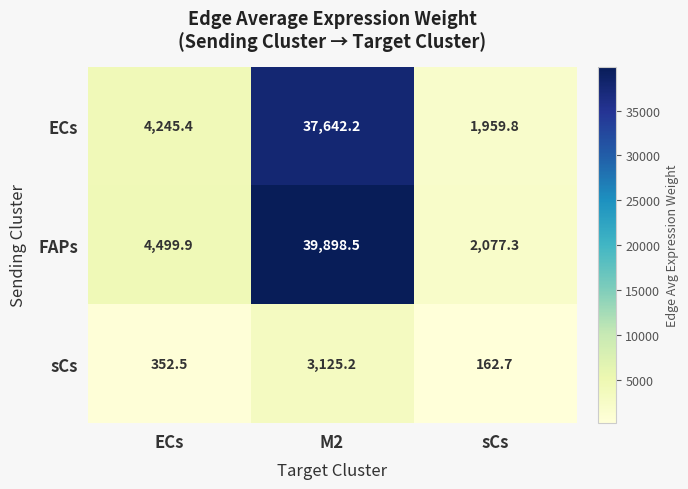

Count the number of data series in this chart.

3